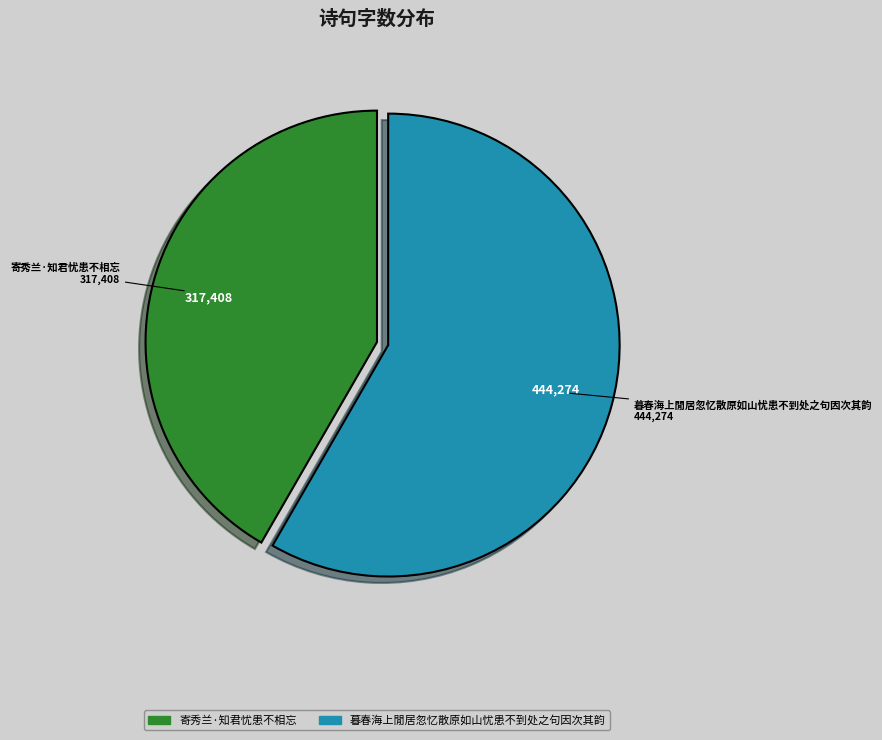

Does any single category account for the majority?

Yes